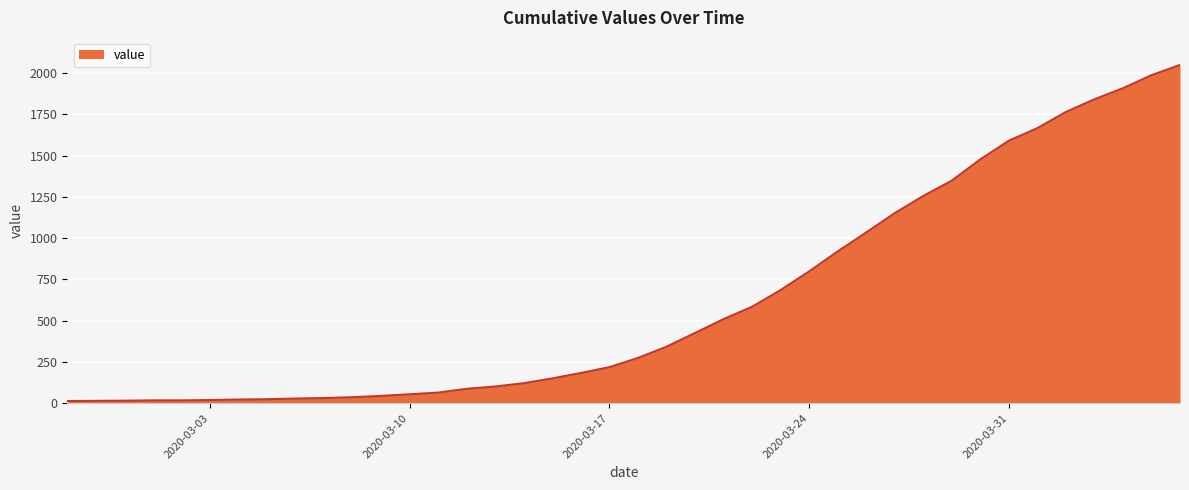

What is the difference between the maximum and minimum values?

2036